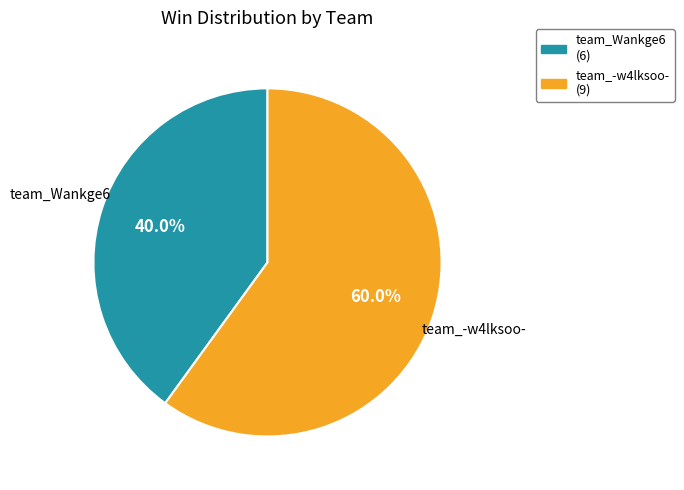

Is the sum of team_-w4lksoo- and team_Wankge6 greater than half?

Yes